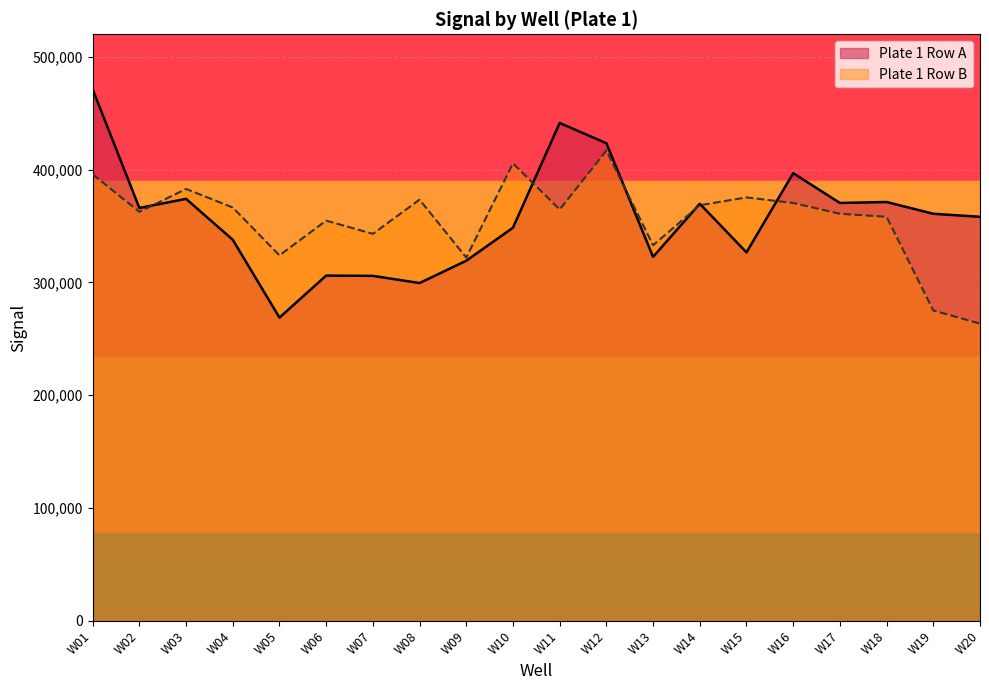

Which category has the highest value across all series?

W01